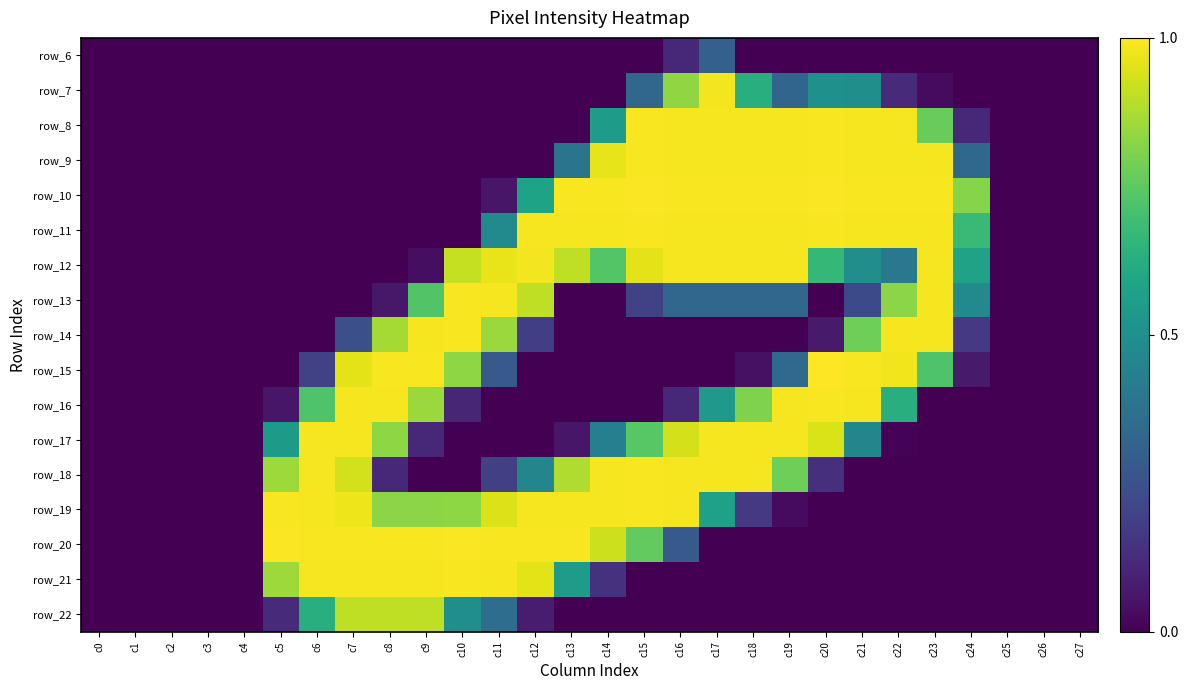

At how many categories does at least one series exceed 0?

20